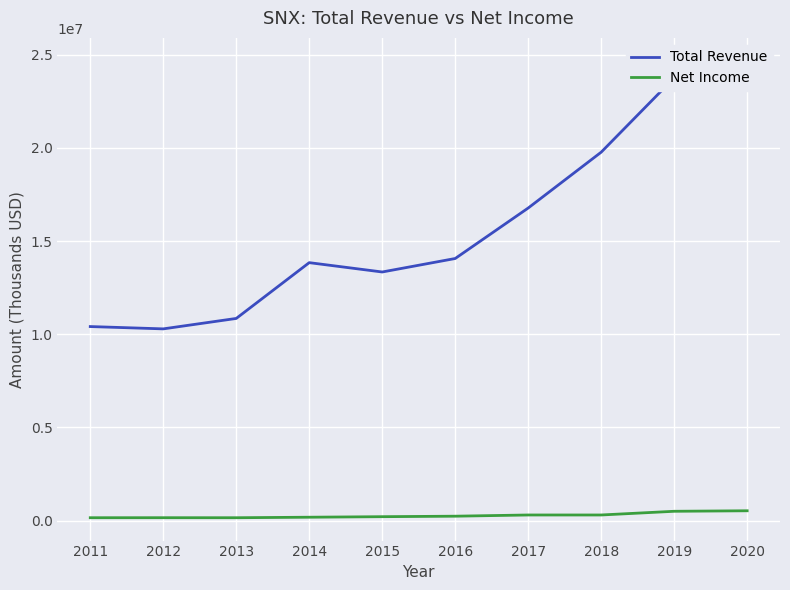

What is the greatest value displayed?

24675600